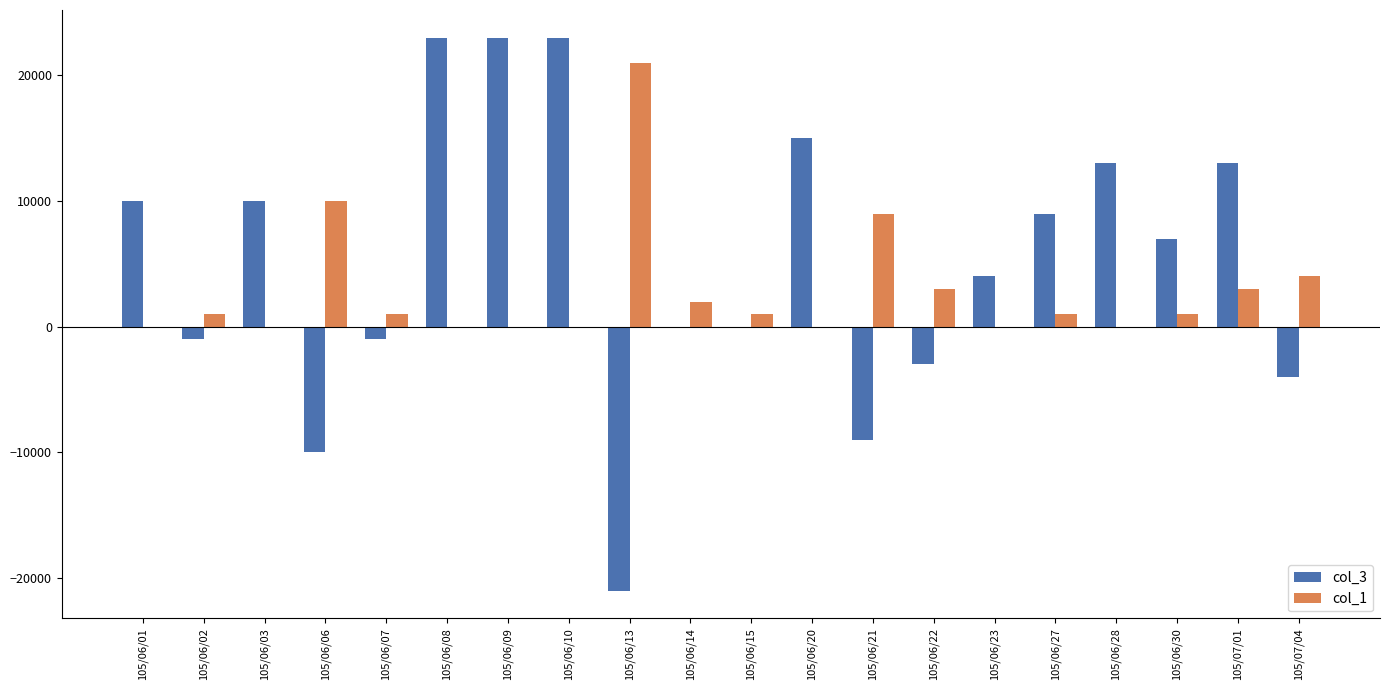

Which series has the widest spread of values?

col_3